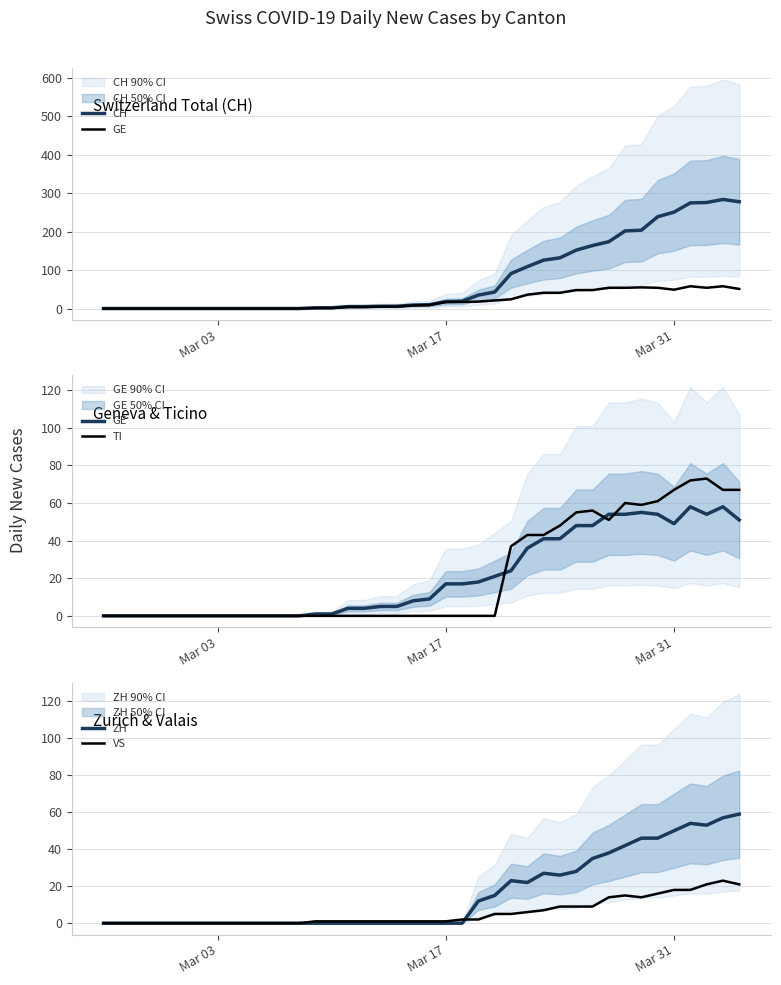

How many times do VS and TI cross each other?

1